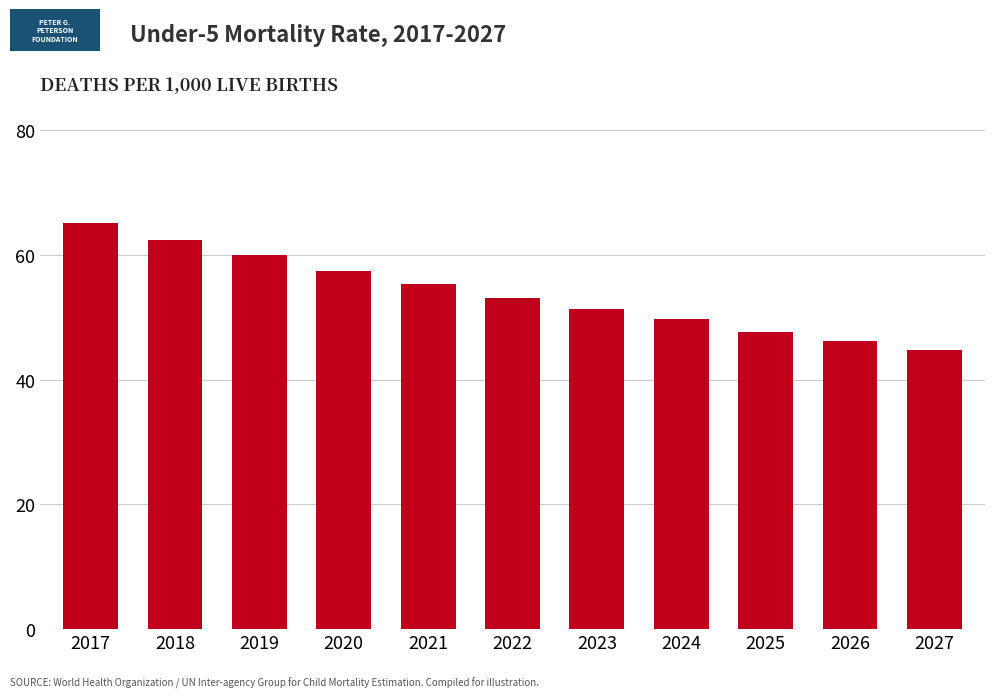

What is the sum of the values at 2026 and 2022?

99.4